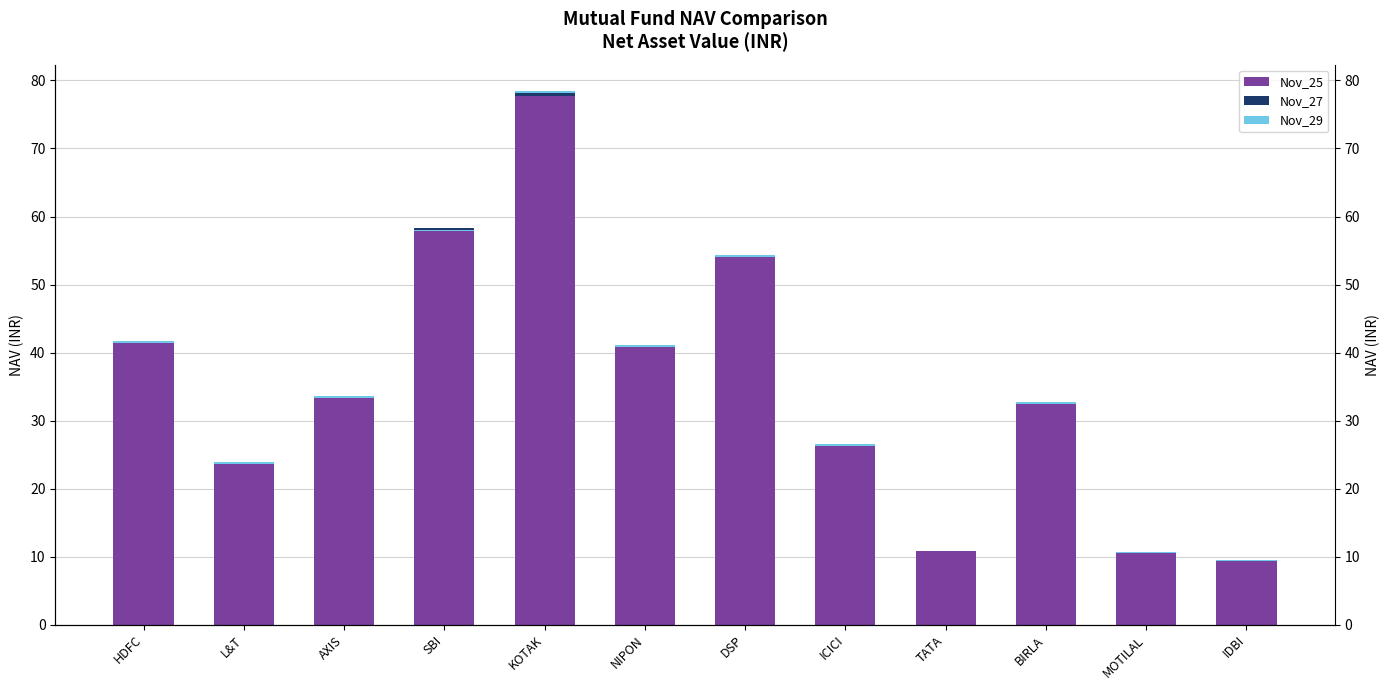

What is the difference between the maximum and minimum values in the Nov_29 series?

0.3